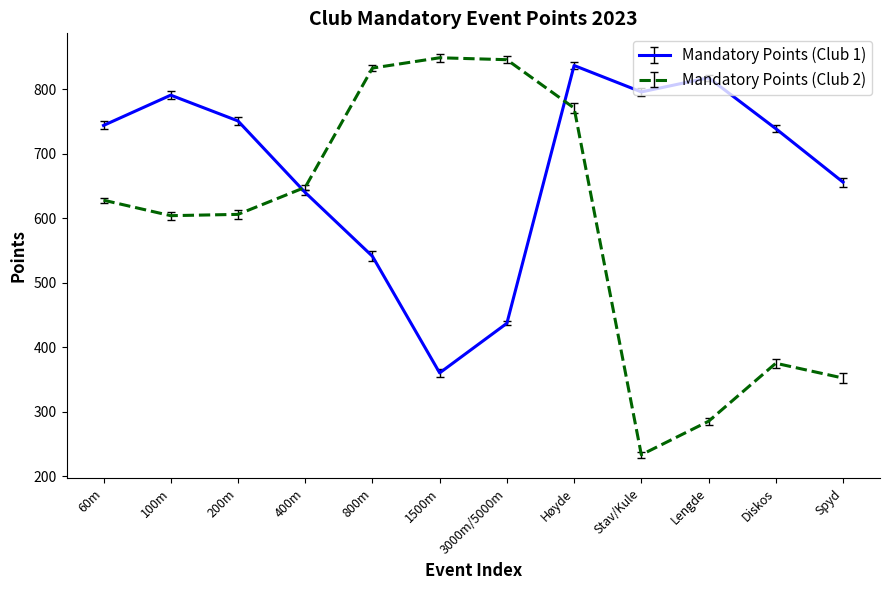

What is the difference between the second highest and second lowest values in the Mandatory Points (Club 1) series?

381